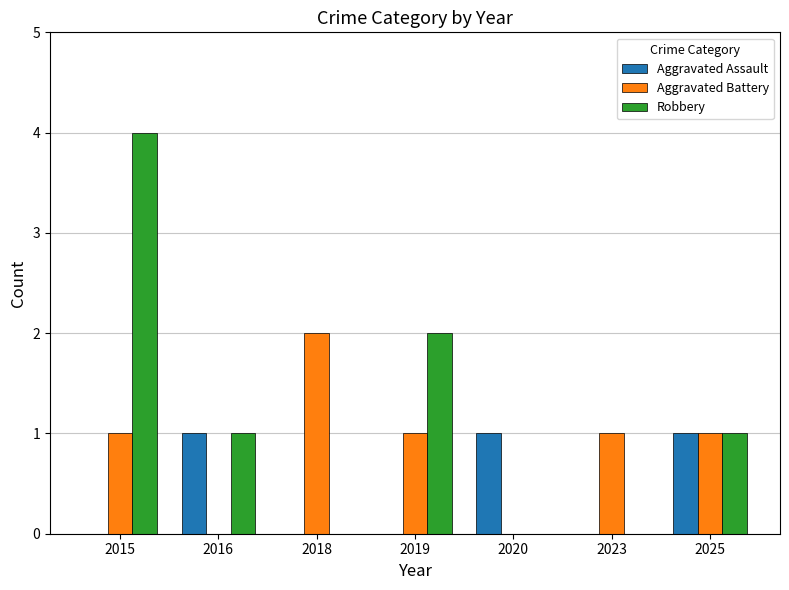

How many distinct data groups are displayed?

3